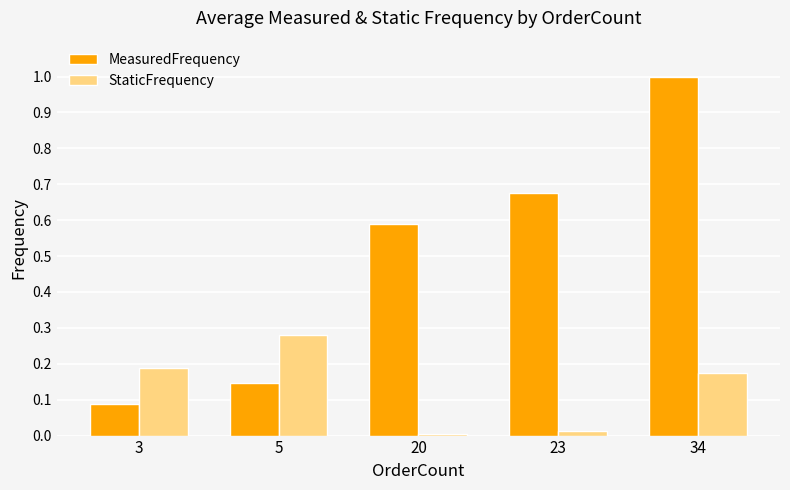

Which series has the widest spread of values?

MeasuredFrequency